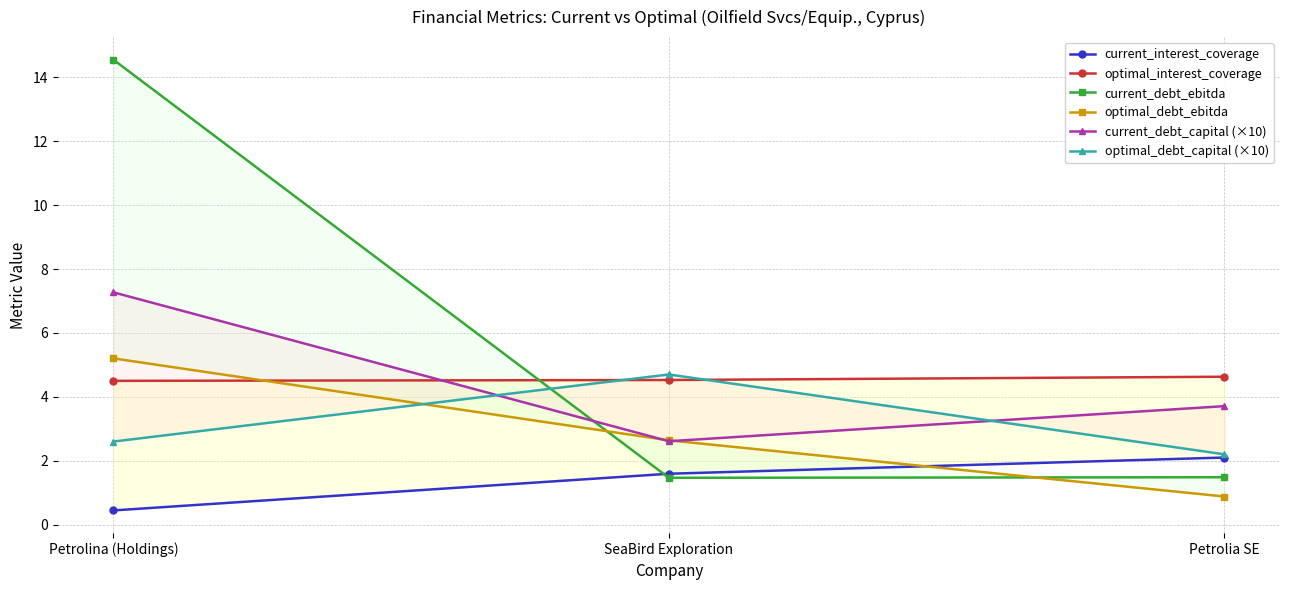

Reading left to right, what are all the values shown in this chart?

current_interest_coverage: 0.4	1.6	2.1
optimal_interest_coverage: 4.5	4.5	4.6
current_debt_ebitda: 14.6	1.5	1.5
optimal_debt_ebitda: 5.2	2.6	0.9
current_debt_capital (×10): 7.3	2.6	3.7
optimal_debt_capital (×10): 2.6	4.7	2.2